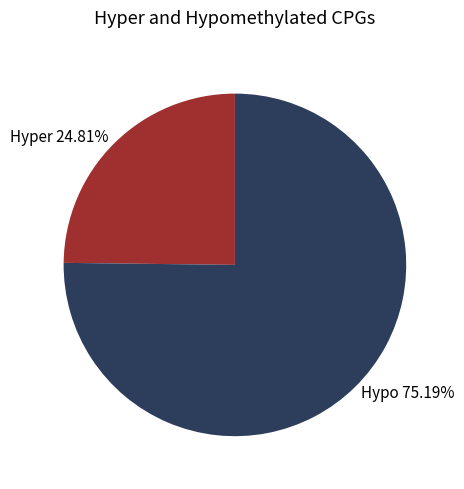

Rank the categories by value from lowest to highest.

Hyper 24.81%, Hypo 75.19%